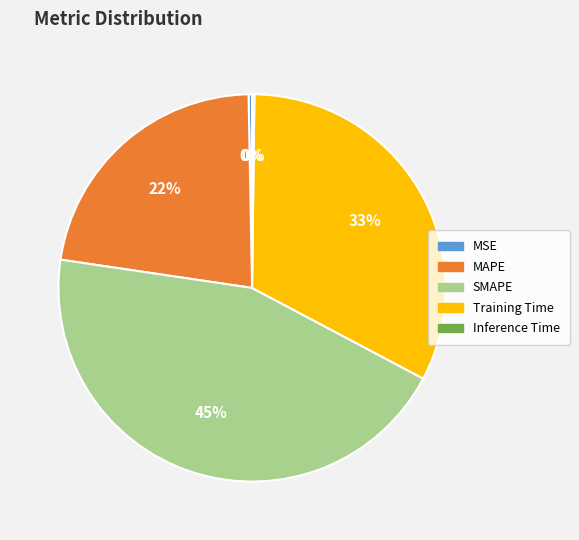

True or false: SMAPE accounts for 34% of the total.

False